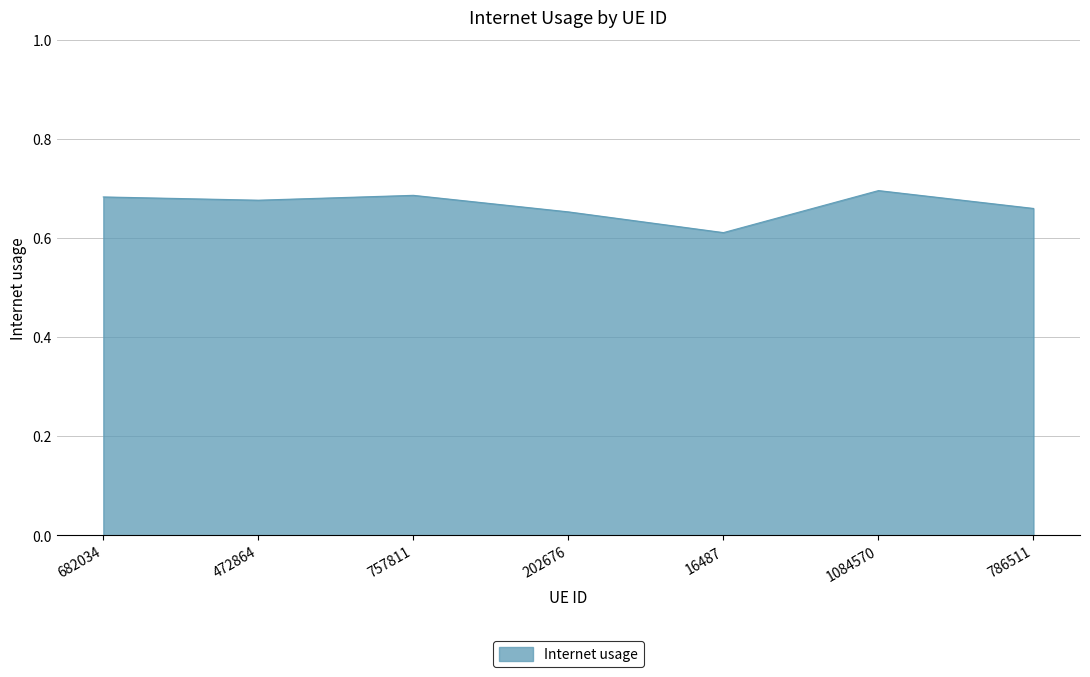

What position from the right is 786511?

1